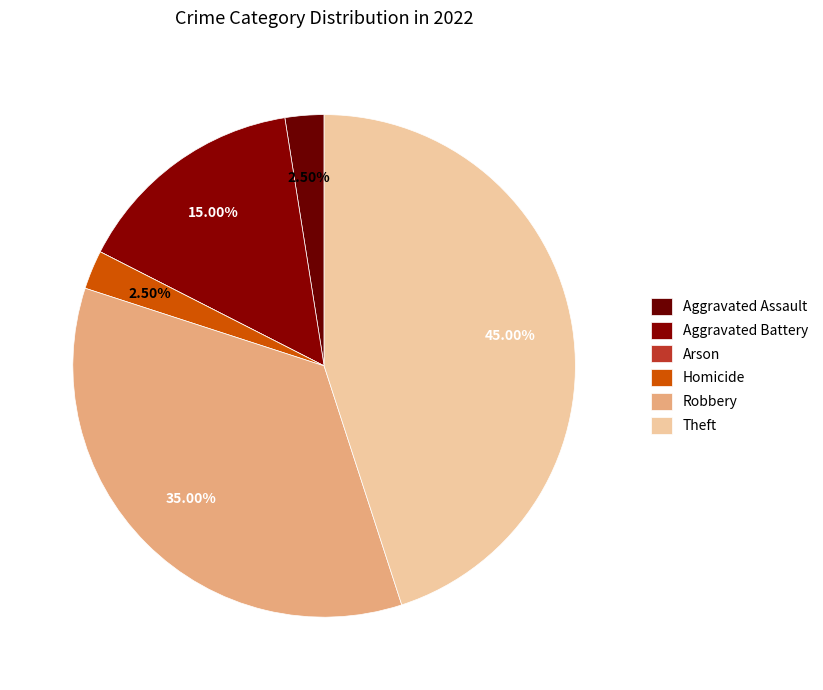

To the nearest percent, what is the combined percentage of Robbery and Theft?

80%